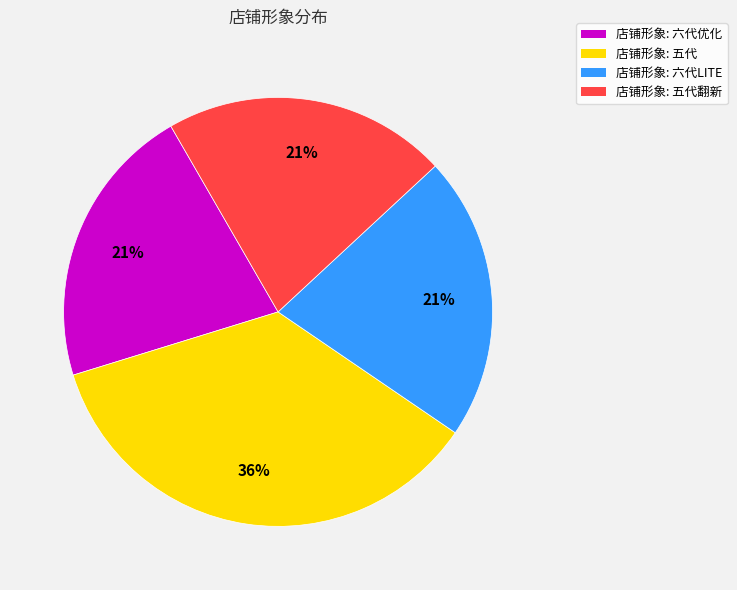

To the nearest percent, what portion does 店铺形象: 五代 represent?

36%